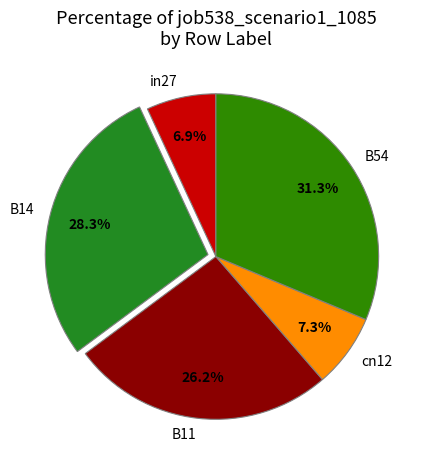

Is it true that cn12 is 7% of the pie?

True